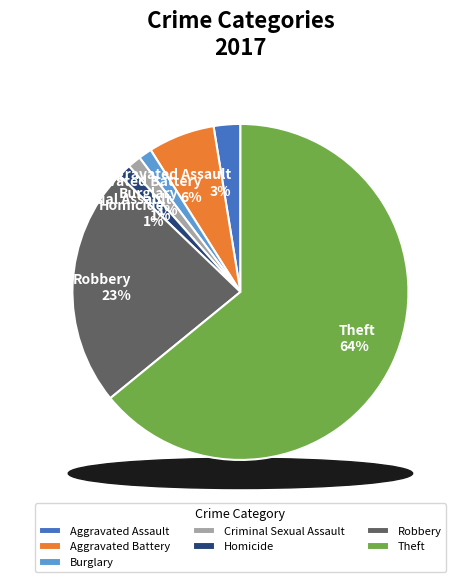

How many slices are in this pie chart?

7